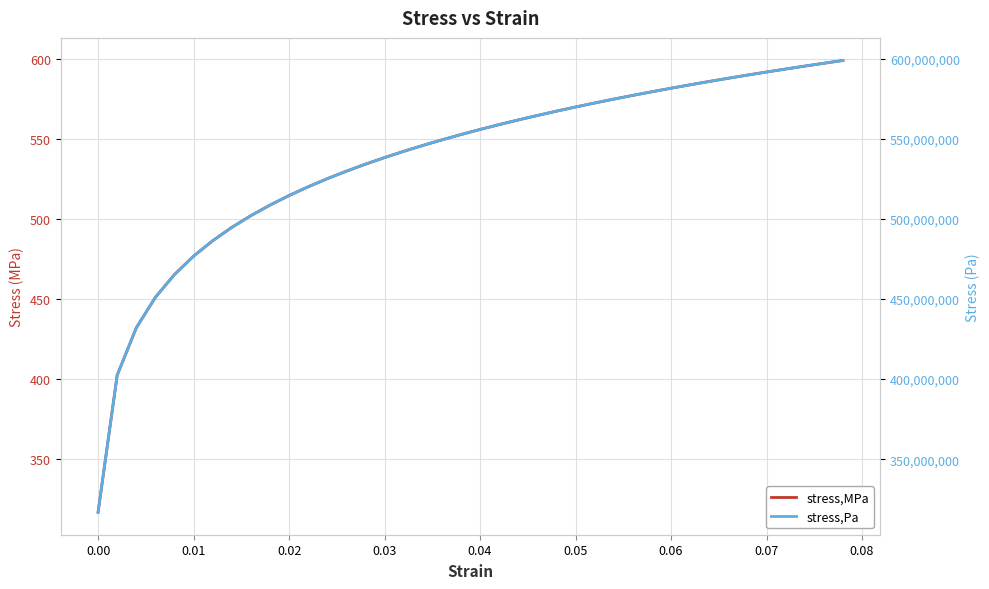

Rank the series by their average value, from highest to lowest.

stress,Pa, stress,MPa